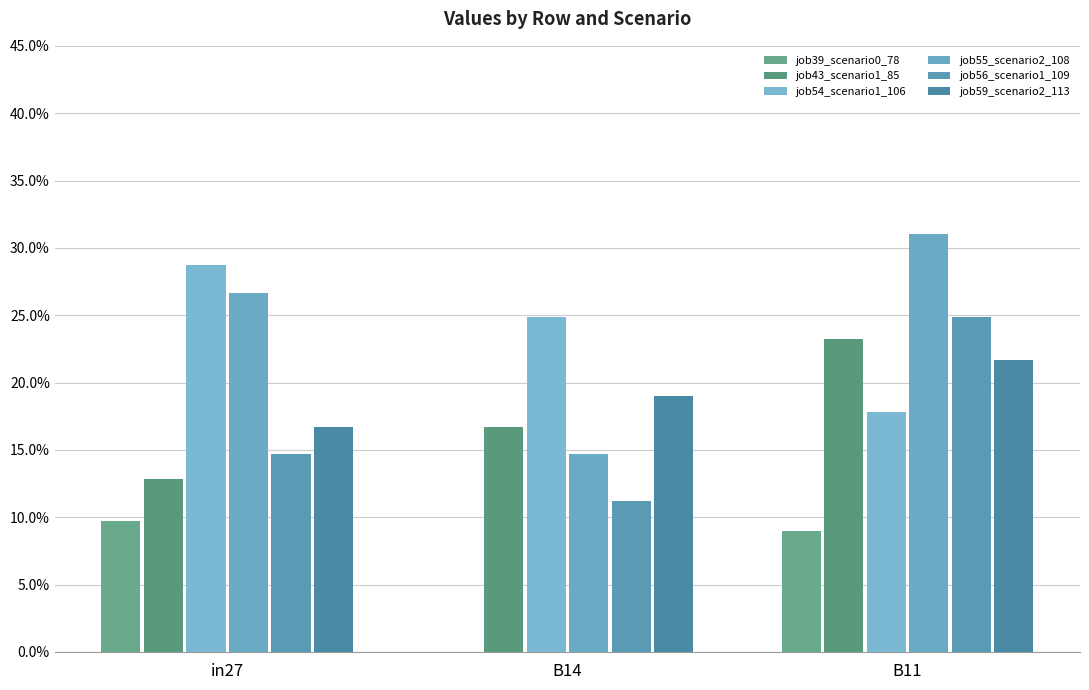

Are the bars grouped side by side (vs. stacked)?

Yes